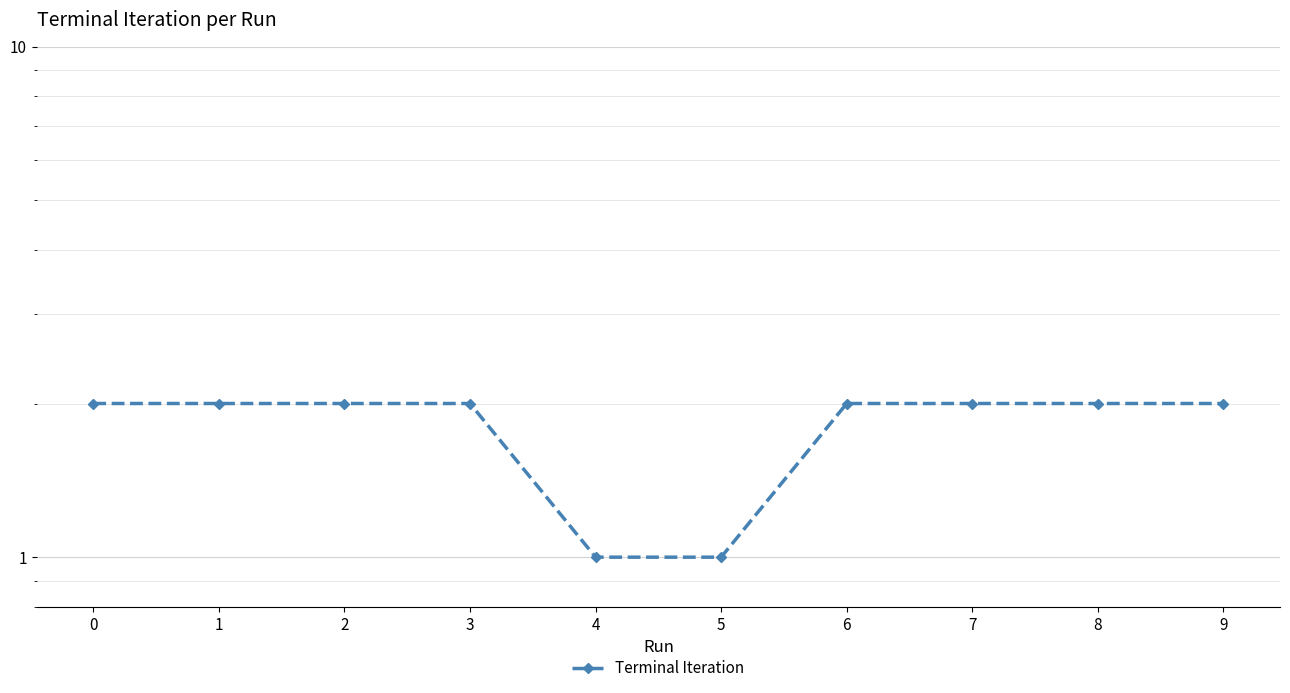

Between 7 and 9, which is larger?

7